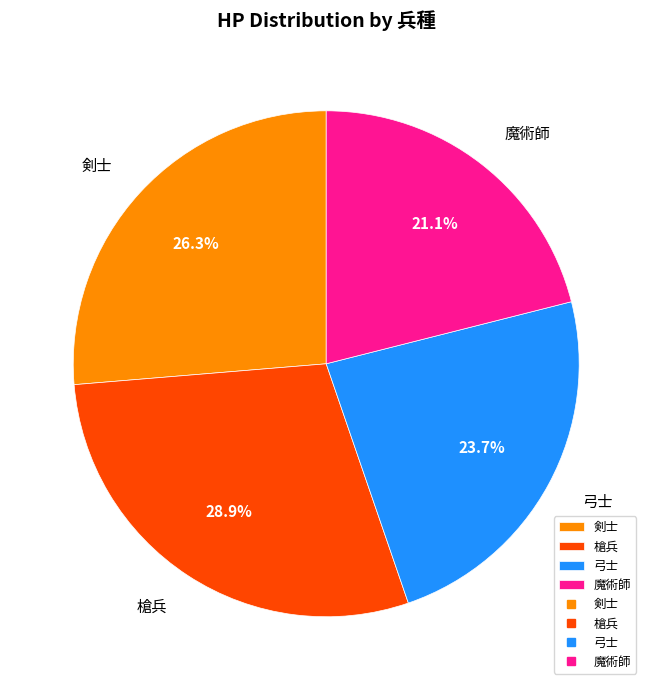

To the nearest percent, what is the difference between the 魔術師 and 槍兵 slice percentages?

8%